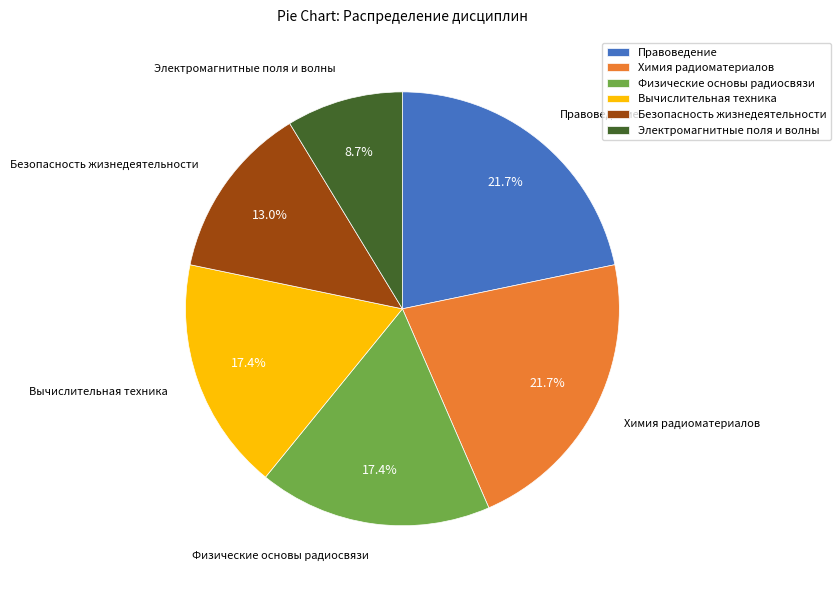

To the nearest percent, what percentage of the pie is Безопасность жизнедеятельности?

13%